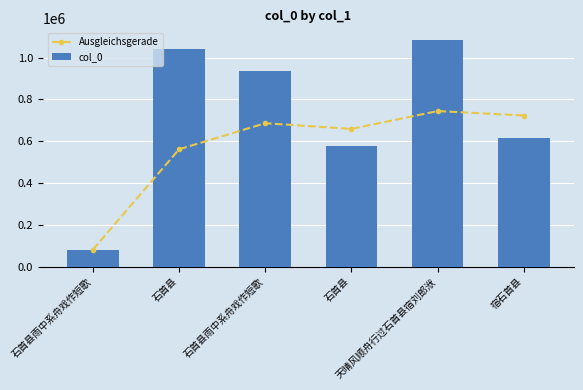

What is the value of the col_0 bar at the 1st from the left?

81710.0